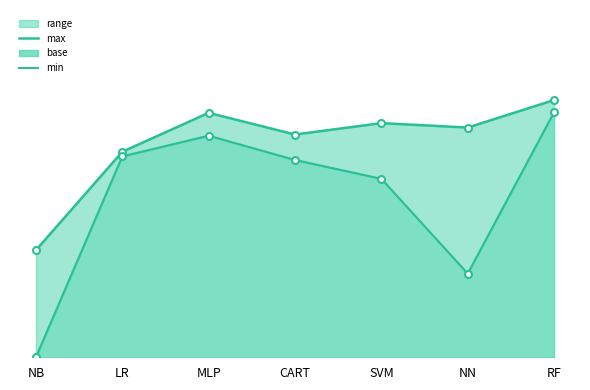

What position from the left is NB?

1